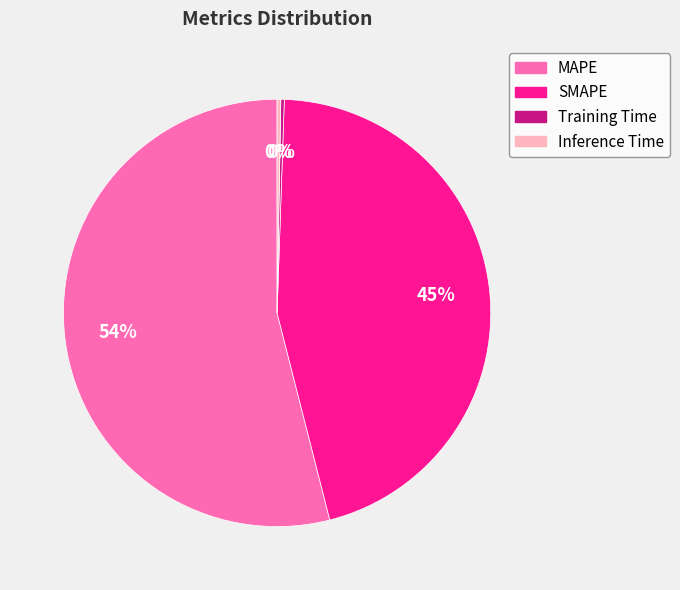

Combined, do SMAPE and MAPE account for over 50%?

Yes